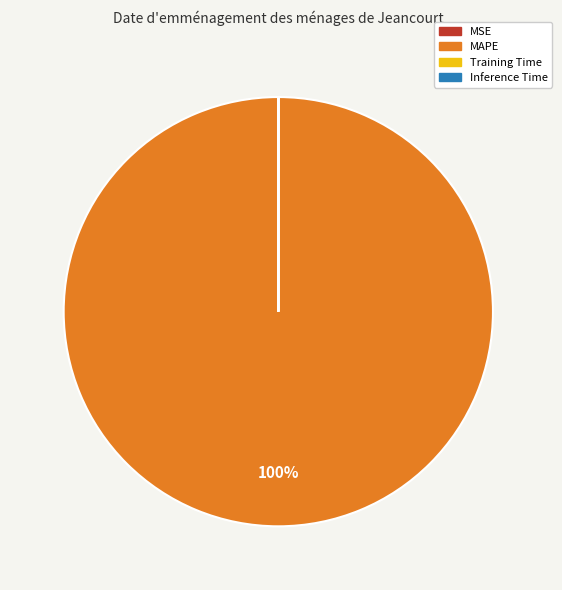

Which category accounts for the majority?

MAPE